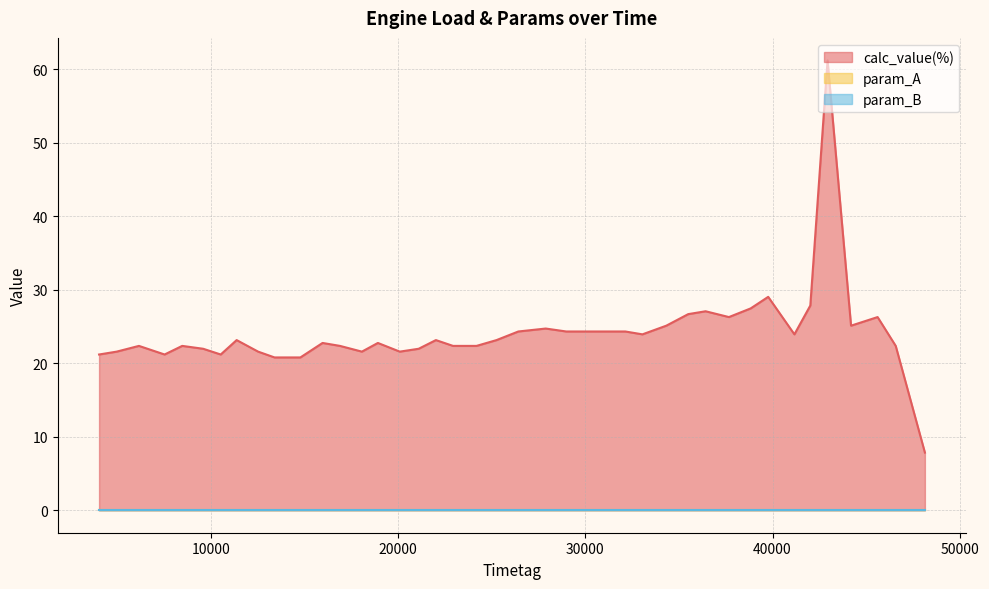

The calc_value(%) series shows 21.6 at 4960. True or false?

True